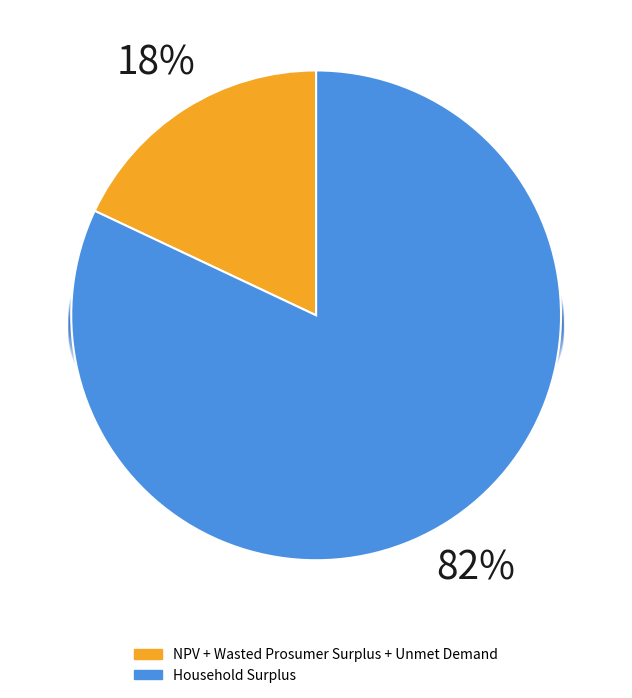

Which has a higher value, NPV or Household Surplus?

Household Surplus